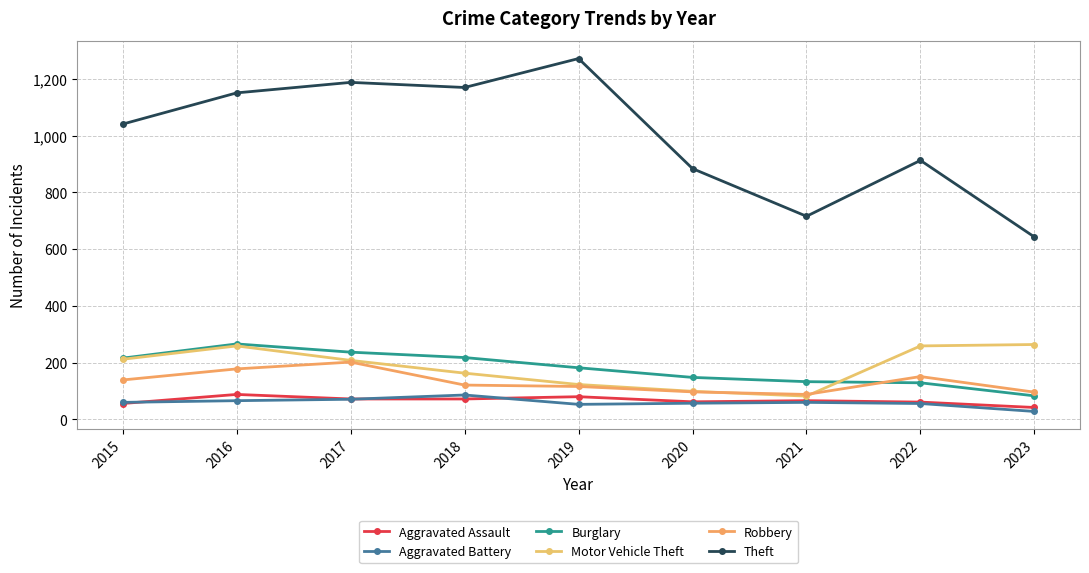

What is the highest value of the Aggravated Battery series?

86